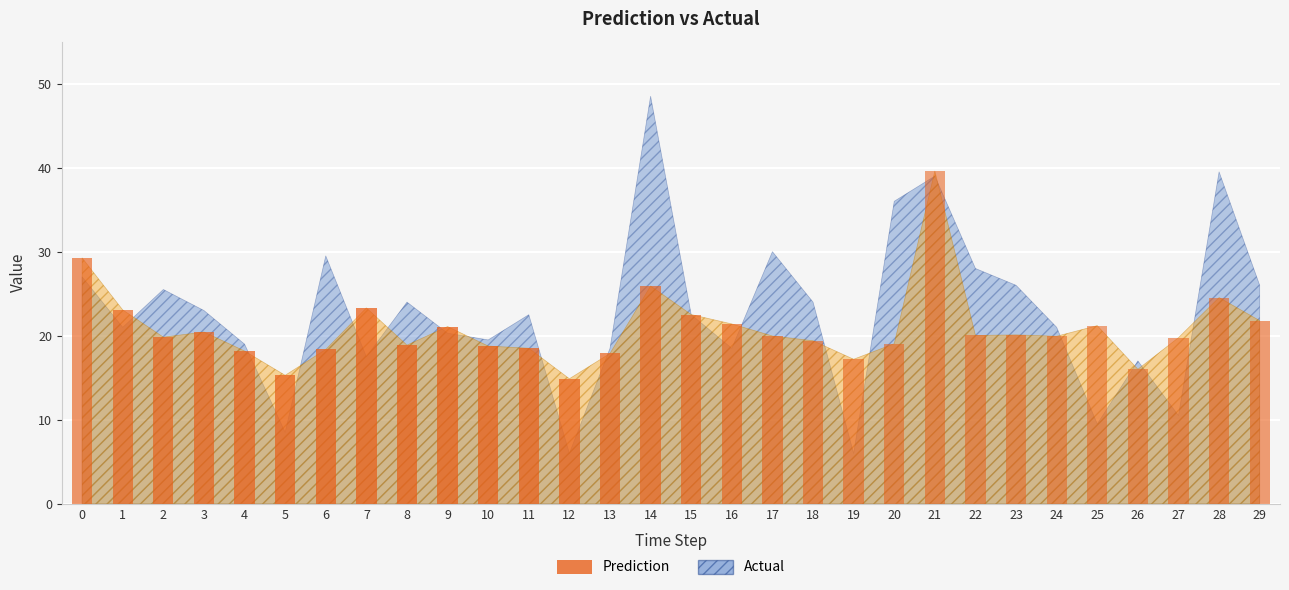

What is the change in value from 16 to 17?

-1.4